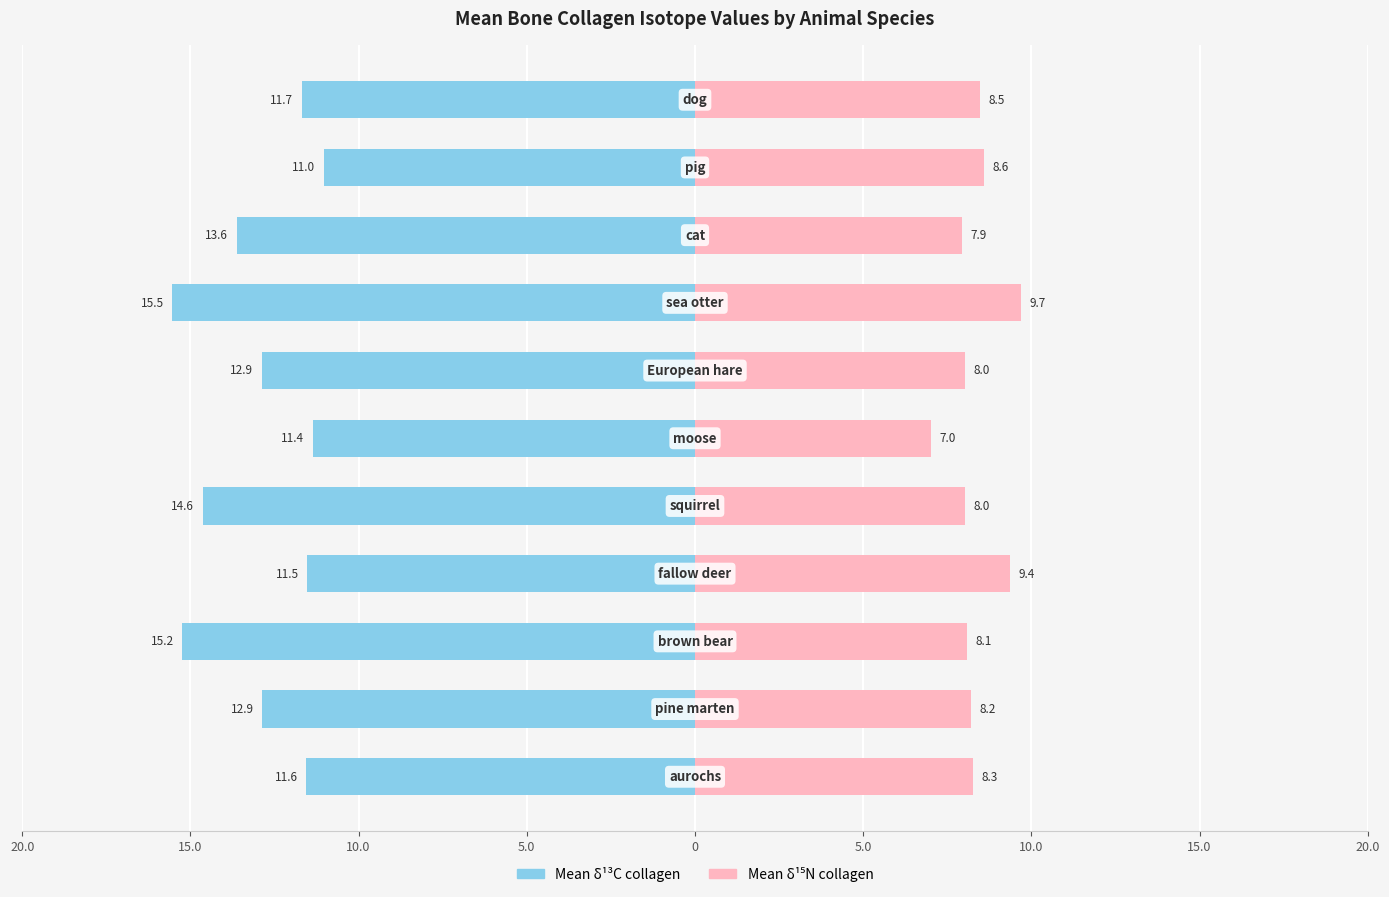

How many data points does each series have?

11